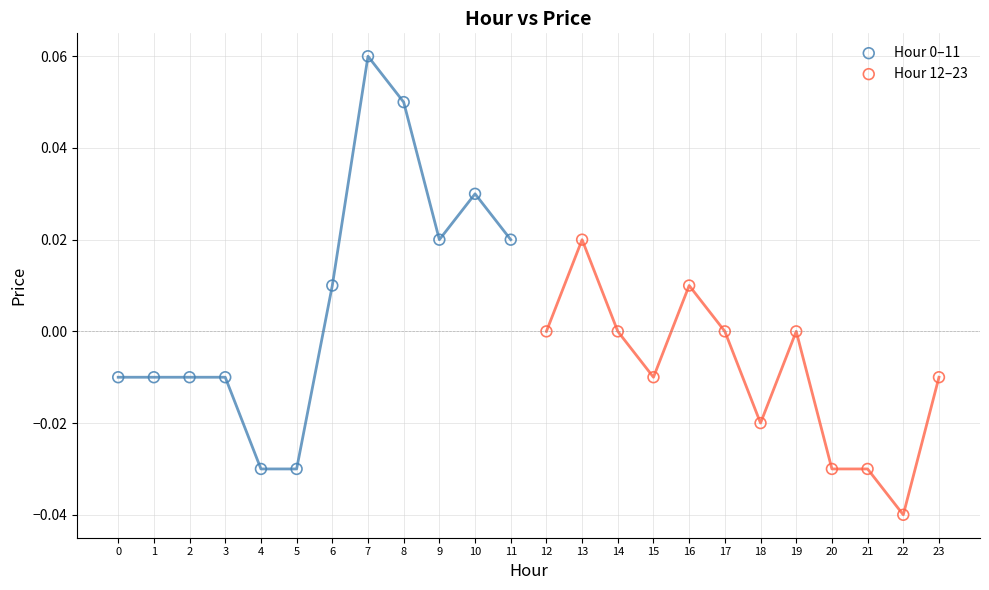

Which series reaches the minimum Y coordinate?

Hour 12–23